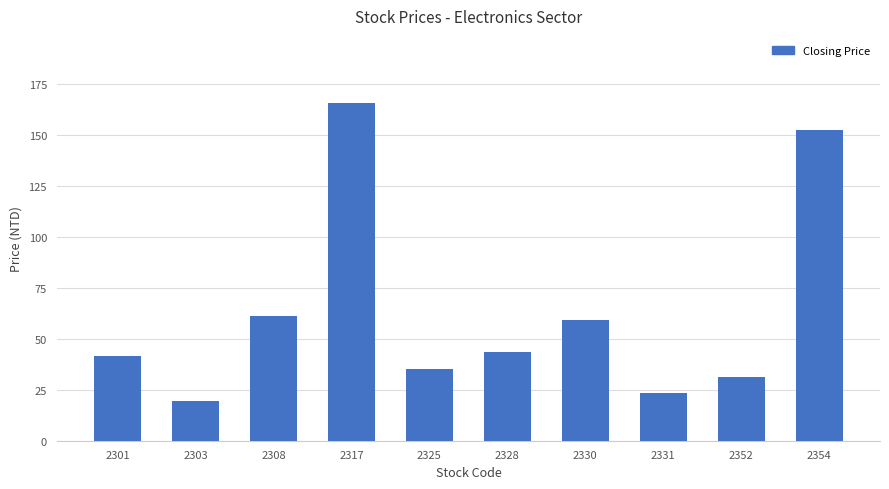

What is the value of the 10th bar from the left?

152.5